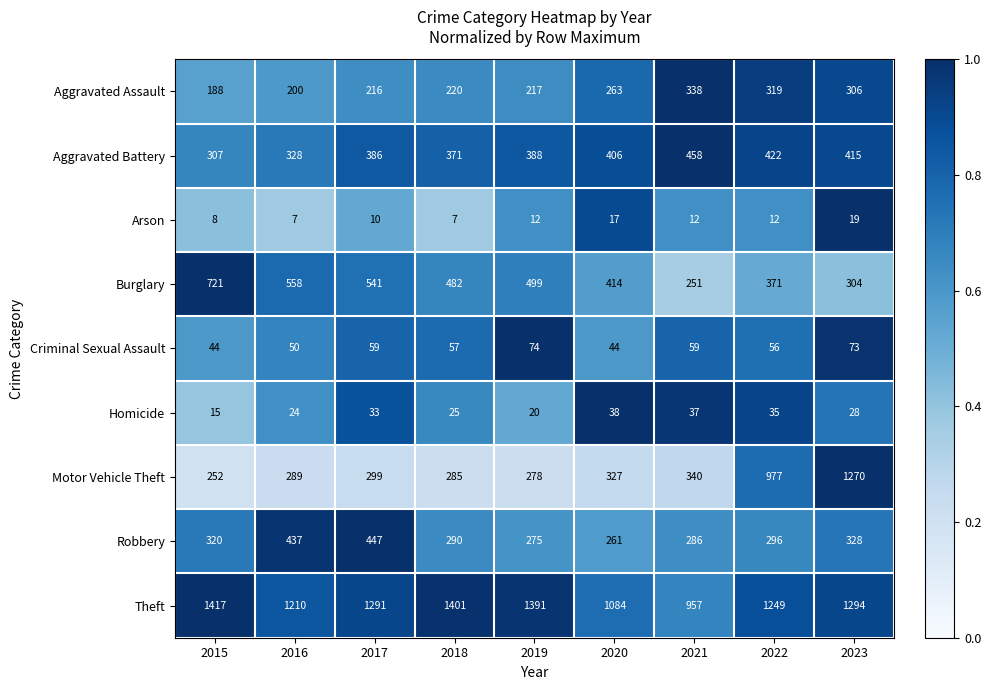

Which series changed the most between 2021 and 2023?

Motor Vehicle Theft